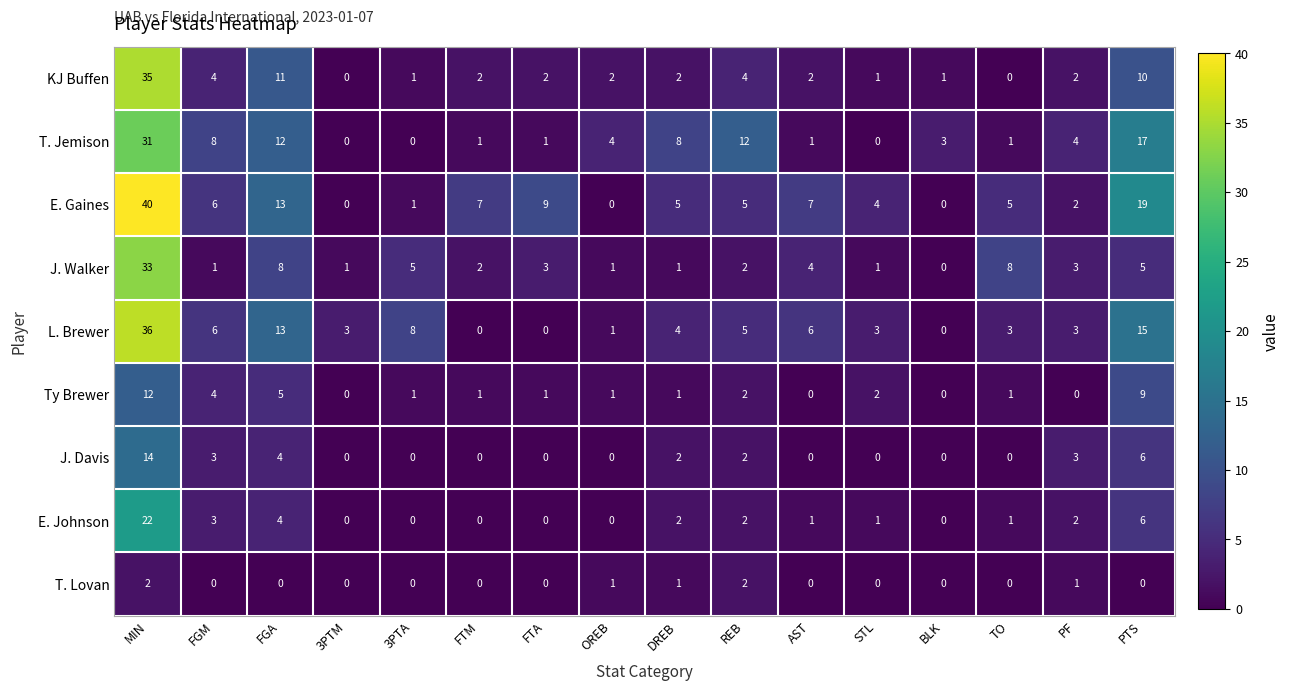

Which series has the widest spread of values?

E. Gaines